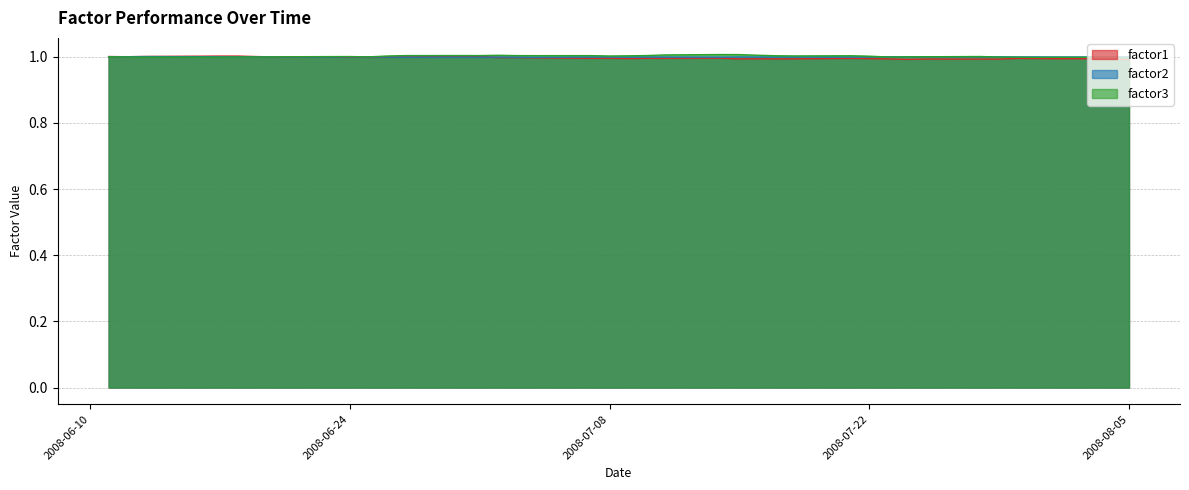

How many lines are shown in the chart?

3